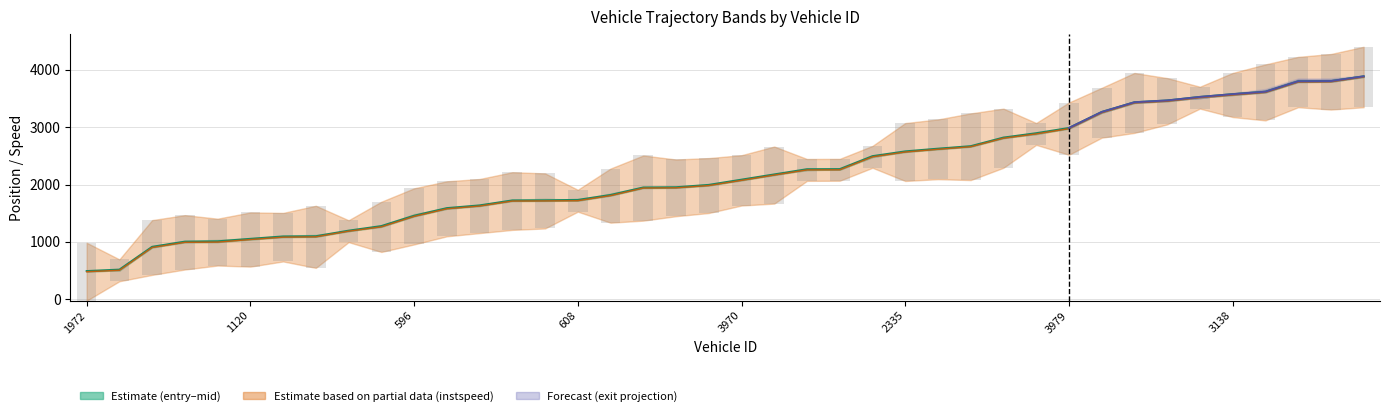

What is the average value of the mid series?

2188.9